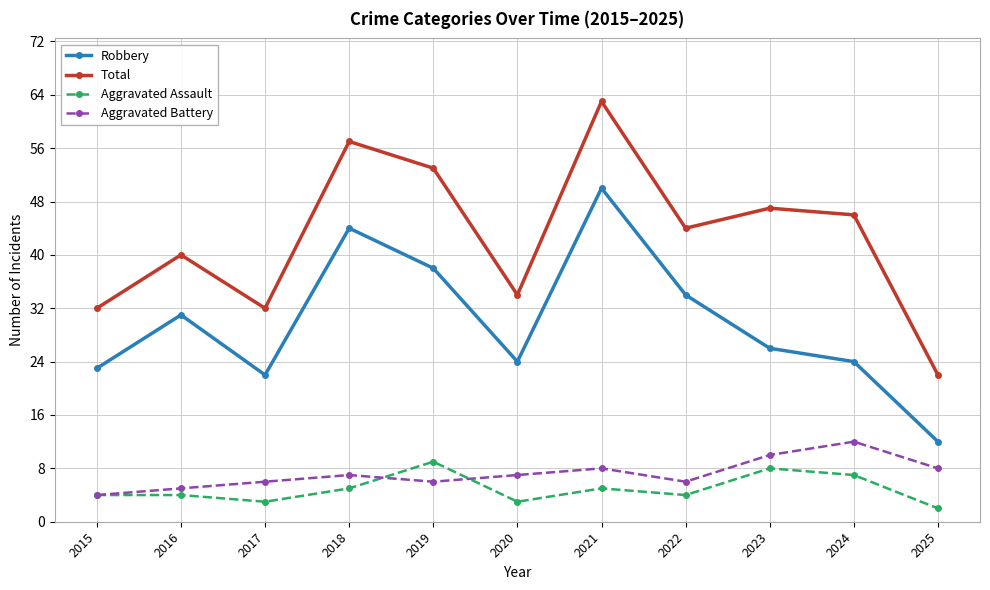

True or false: Aggravated Assault and Total cross at least once.

False